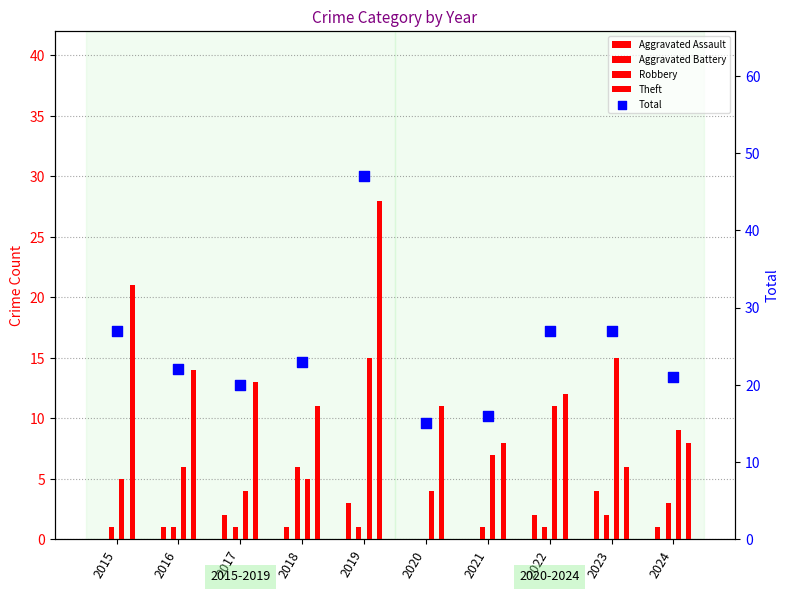

At which category is the sum across all series the highest?

2019